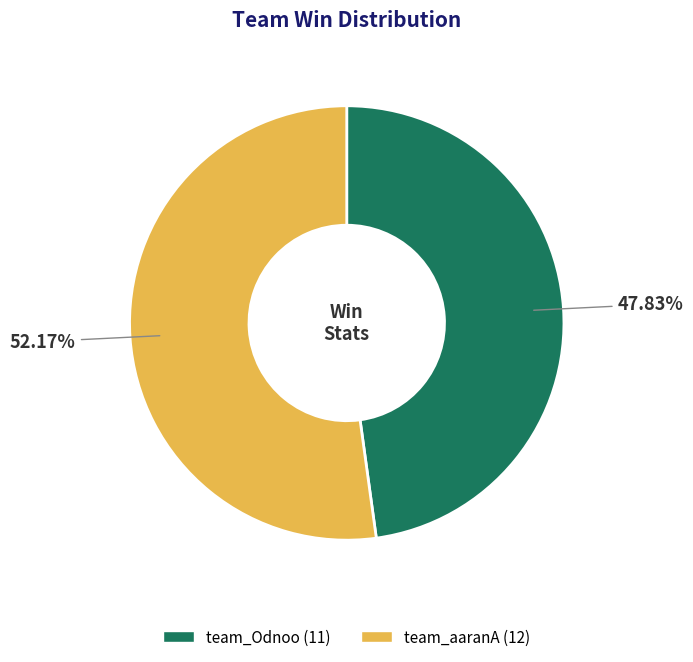

How much of the chart is everything except team_Odnoo?

52.2%